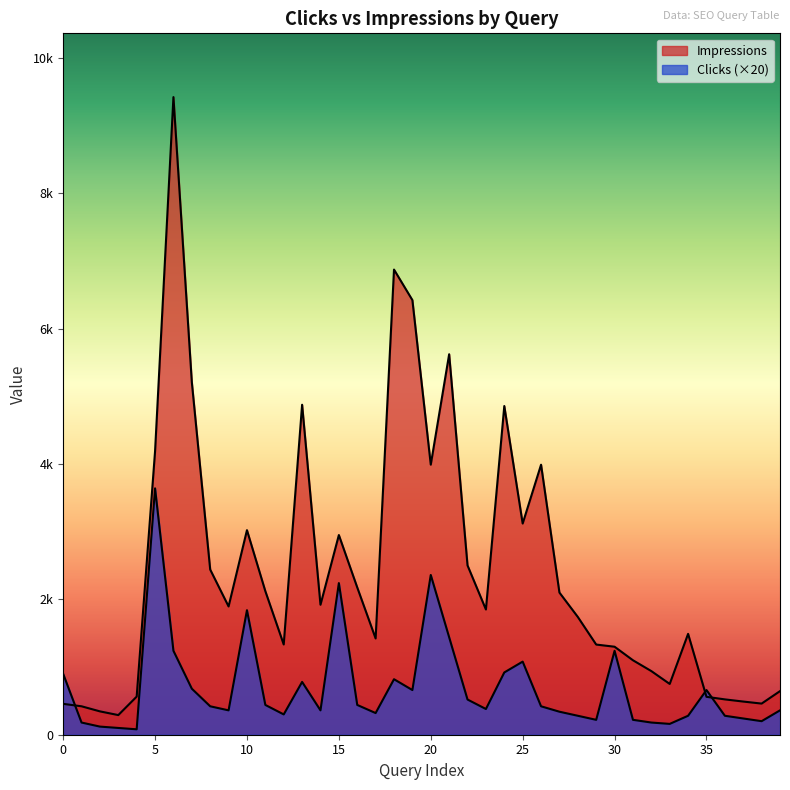

The value of Clicks at chaussures minimalistes is 271. True or false?

False